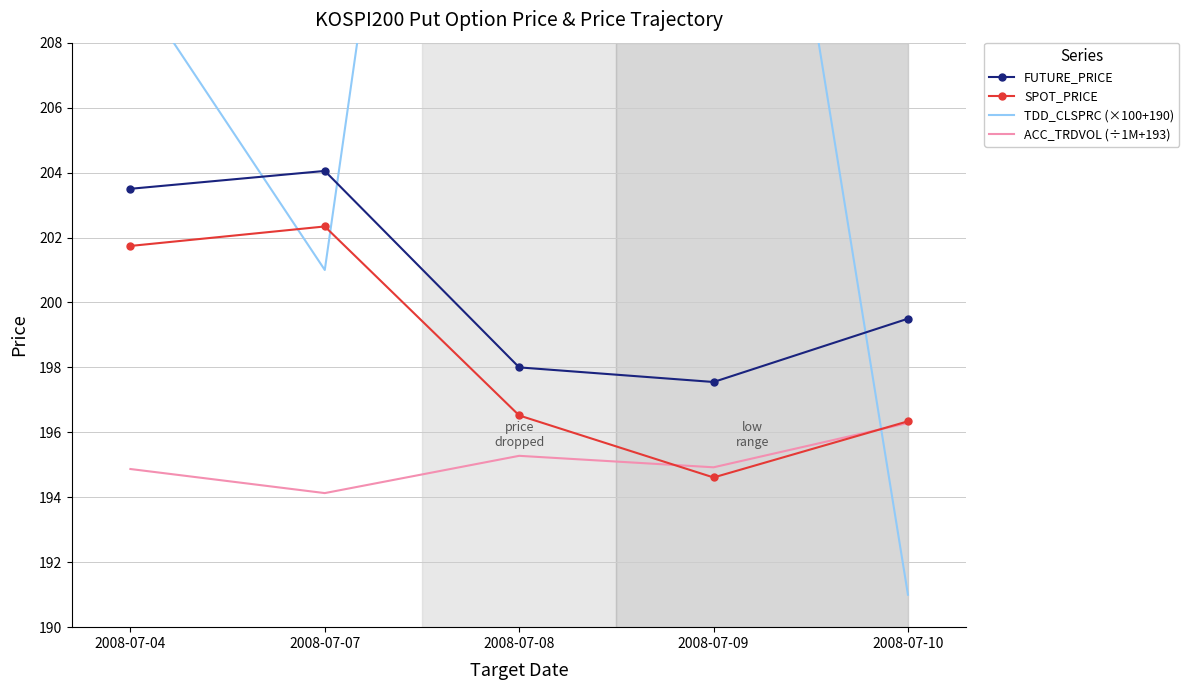

The ACC_TRDVOL (÷1M+193) series shows 194.1 at 2008-07-07. True or false?

True